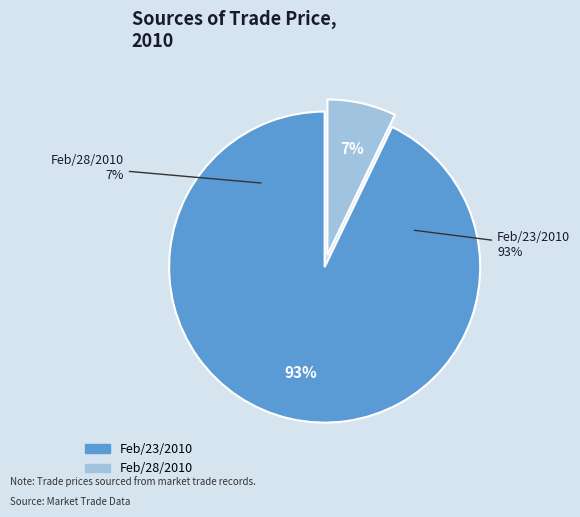

Is it true that Feb/28/2010 is 1% of the pie?

False